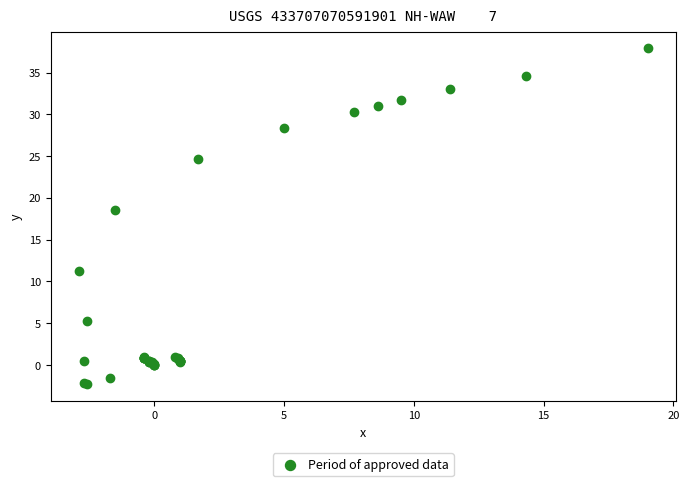

What Y value in the scatter plot is closest to 17?

18.5